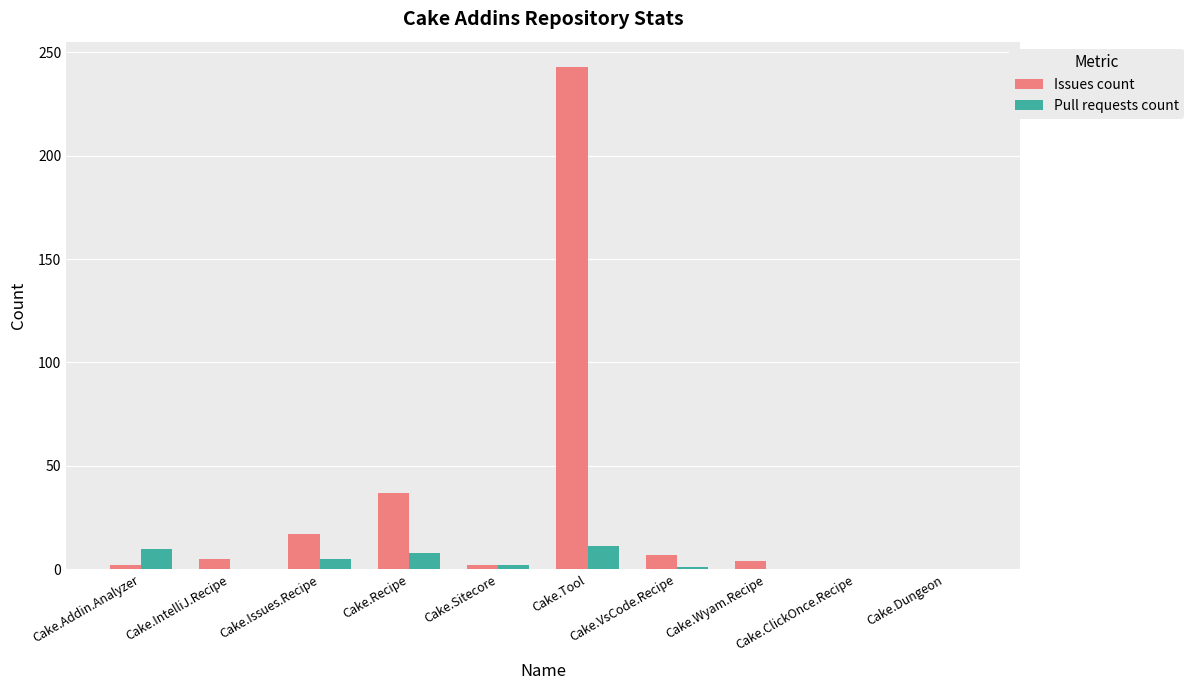

Between Cake.Tool and Cake.Wyam.Recipe, which series saw the biggest shift?

Issues count